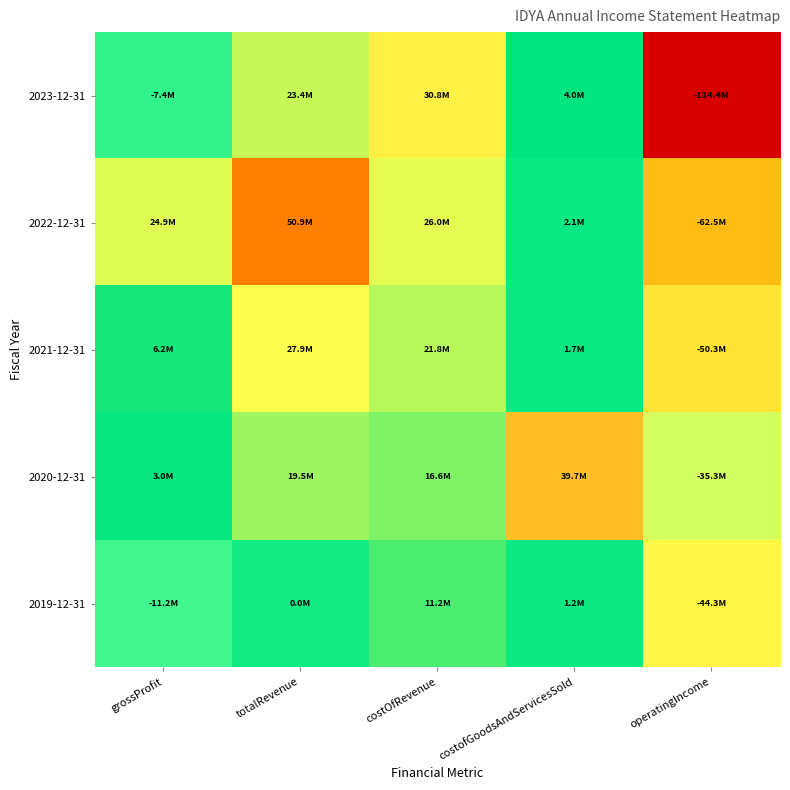

What is the minimum value shown in the chart?

-134429000